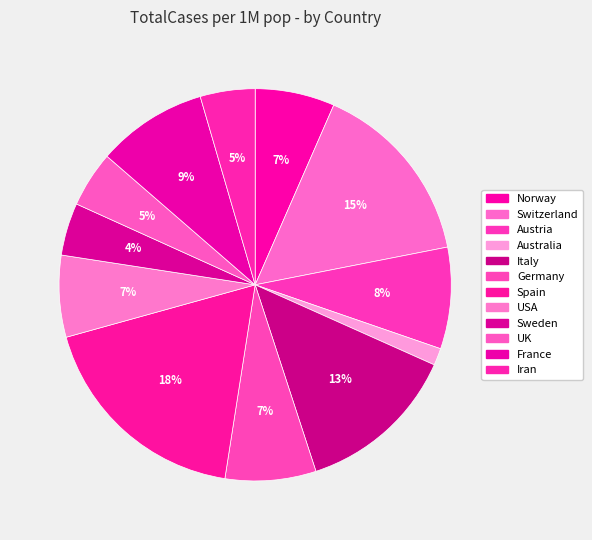

Is there any slice that represents more than half of the pie?

No